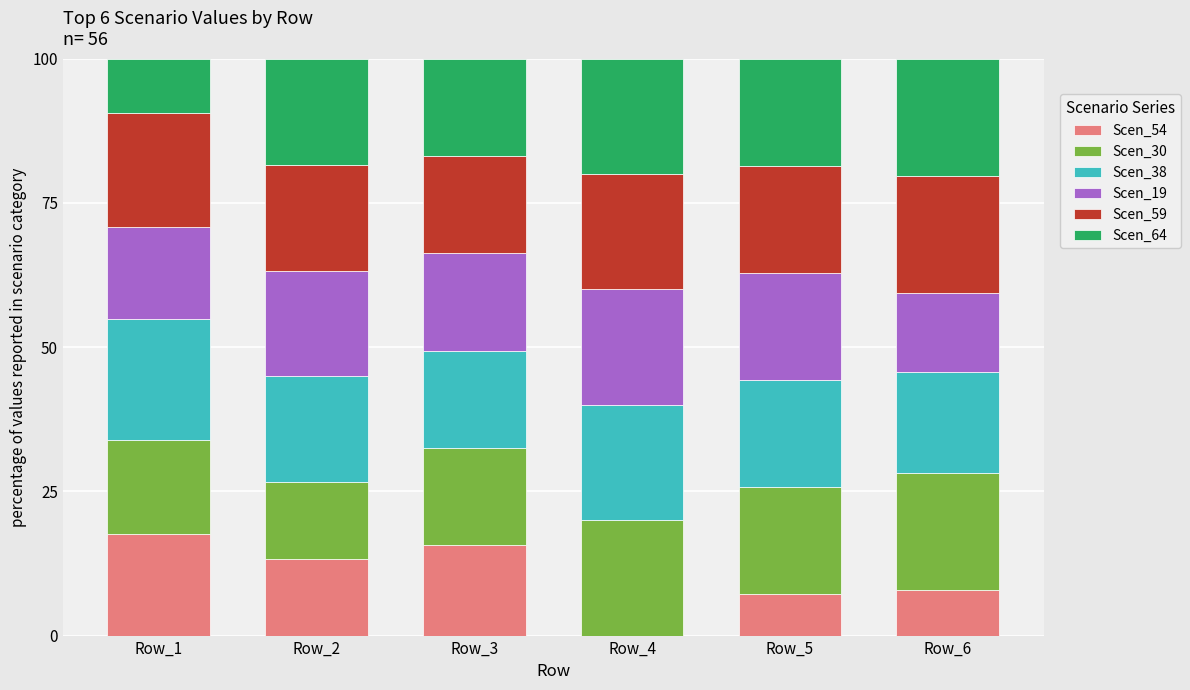

Count the number of categories in the chart.

6